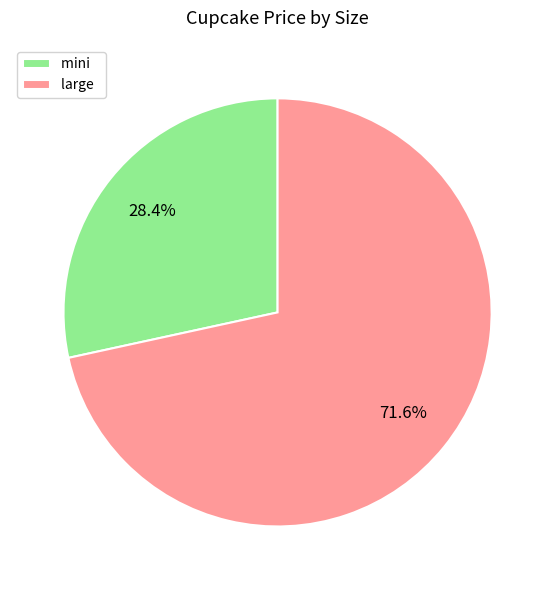

To the nearest percent, what is the average slice percentage?

50%